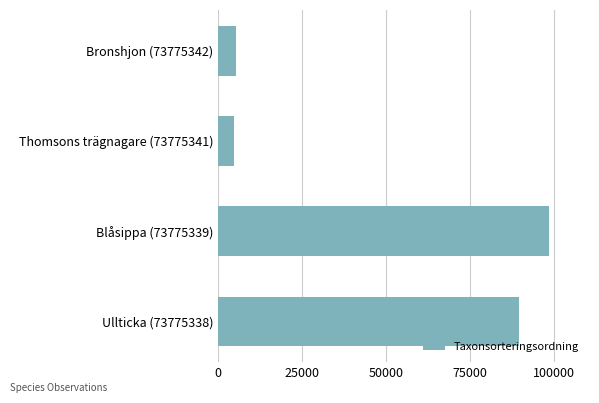

What is the maximum value shown in the chart?

98520